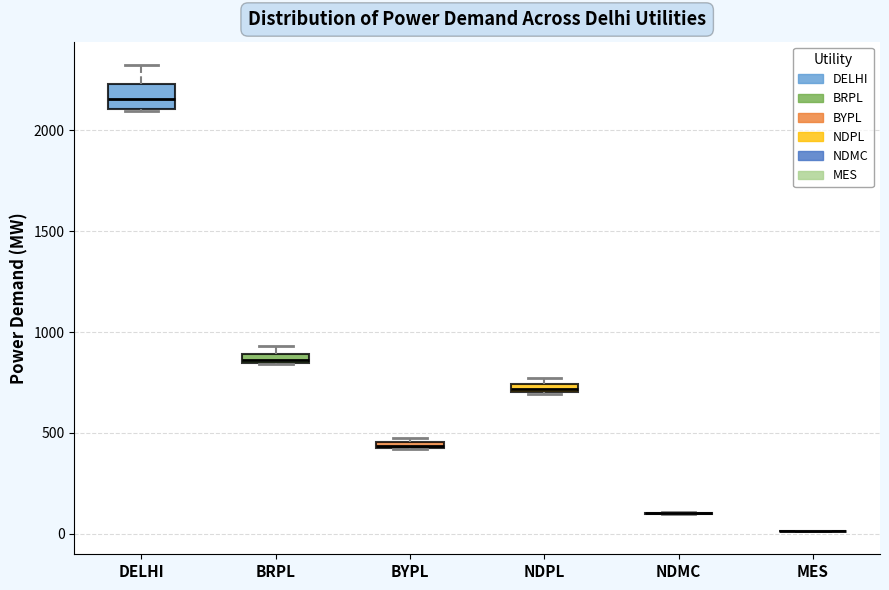

Comparing the boxes themselves (not the whiskers), which one is the tallest?

DELHI